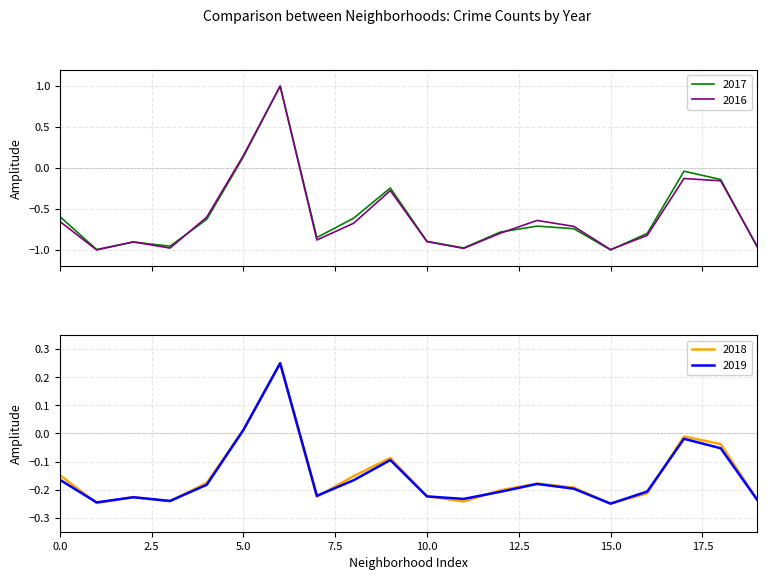

What is the maximum value for 2017?

1.0